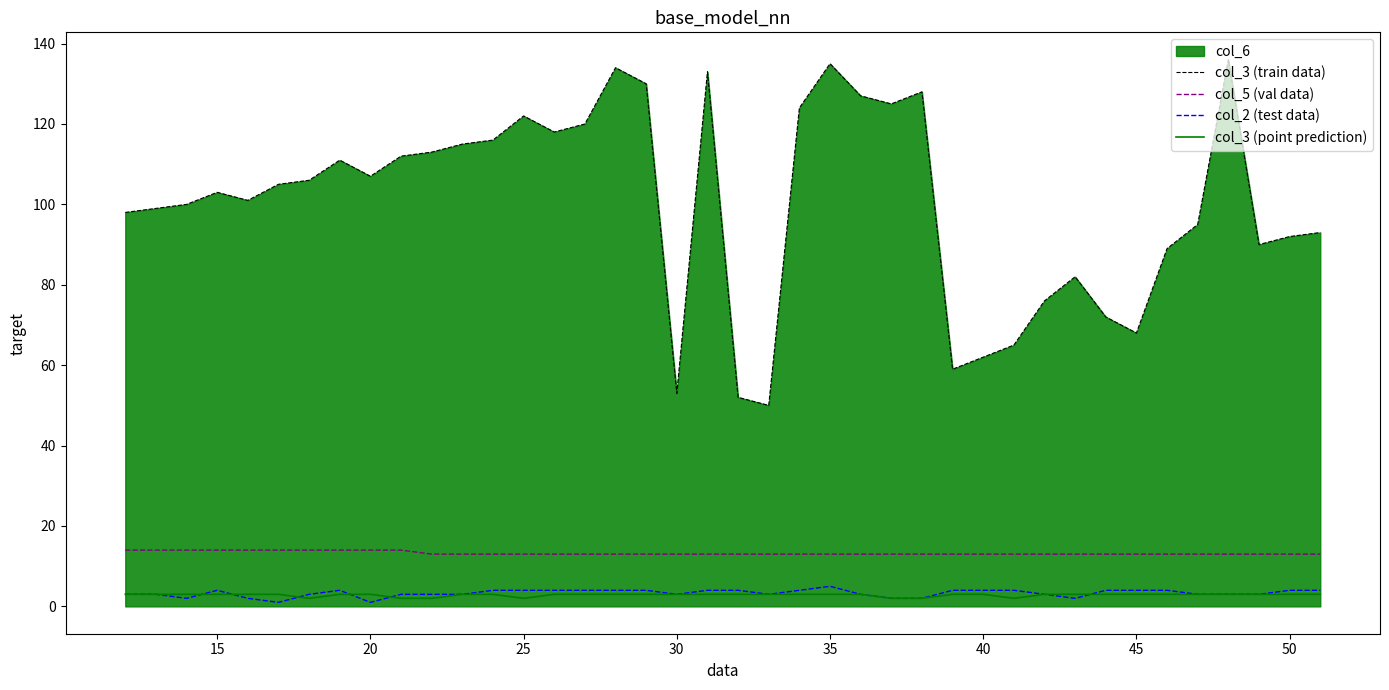

Which series has the largest total across all categories?

col_3 (train data)